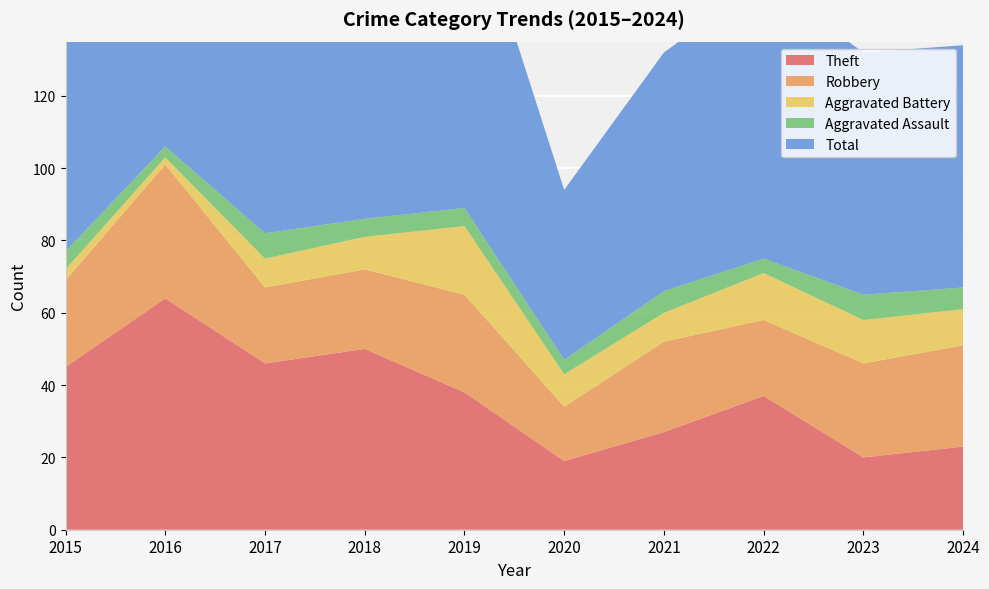

Reading left to right, list all the values displayed in this chart.

Theft: 2015=45	2016=64	2017=46	2018=50	2019=38	2020=19	2021=27	2022=37	2023=20	2024=23
Robbery: 2015=24	2016=37	2017=21	2018=22	2019=27	2020=15	2021=25	2022=21	2023=26	2024=28
Aggravated Battery: 2015=3	2016=2	2017=8	2018=9	2019=19	2020=9	2021=8	2022=13	2023=12	2024=10
Aggravated Assault: 2015=5	2016=3	2017=7	2018=5	2019=5	2020=4	2021=6	2022=4	2023=7	2024=6
Total: 2015=77	2016=106	2017=82	2018=88	2019=91	2020=47	2021=66	2022=77	2023=67	2024=67